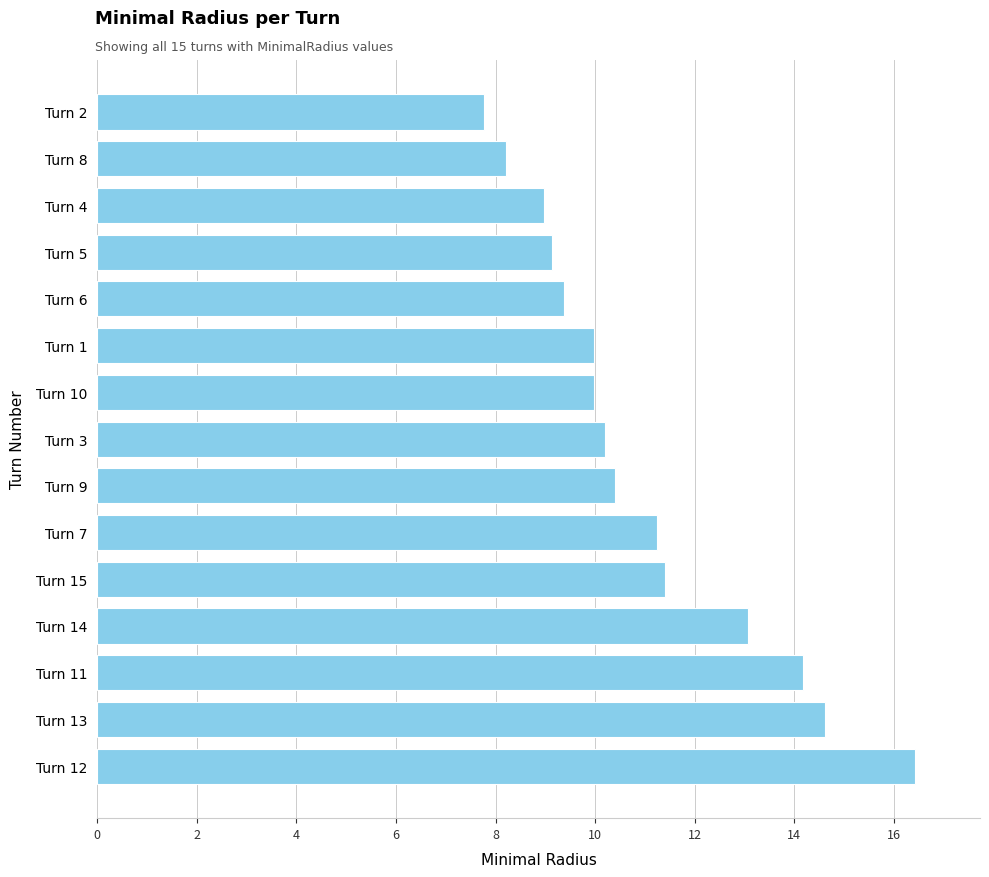

What is the difference between the maximum and minimum values?

8.7